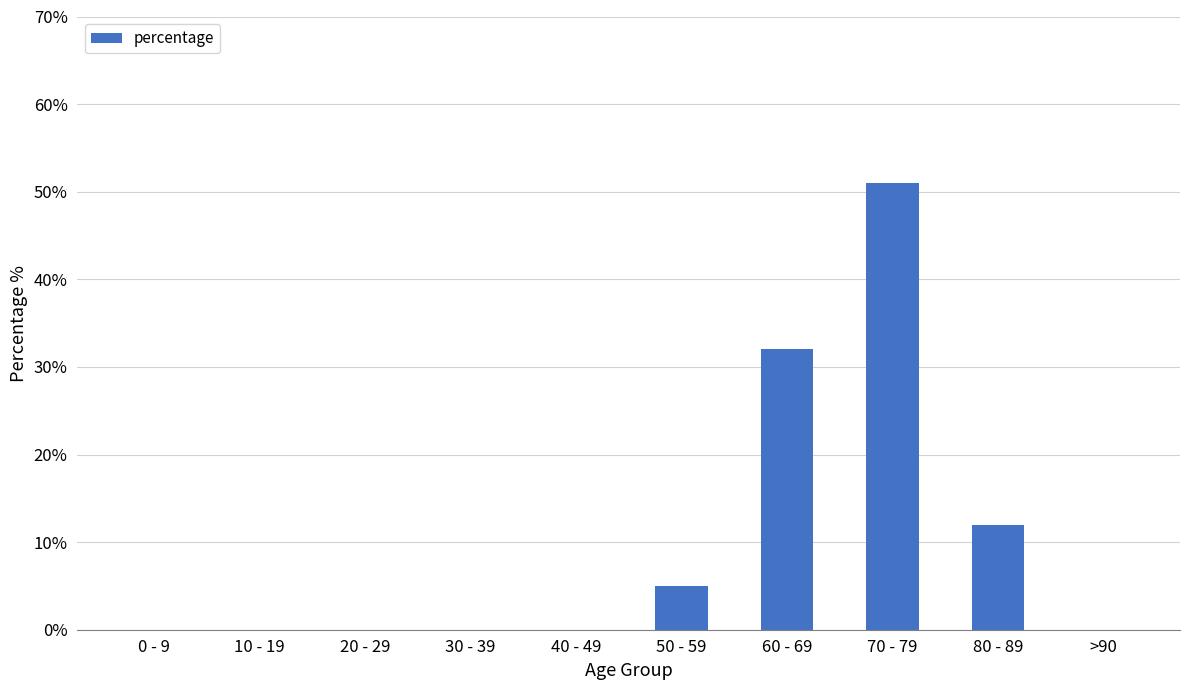

What is the sum of the values at 10 - 19 and 70 - 79?

51